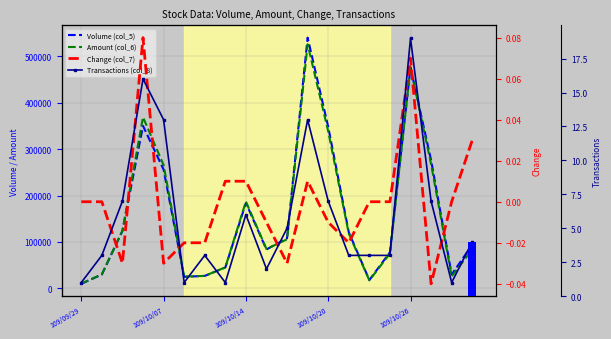

Are the bars horizontal?

No